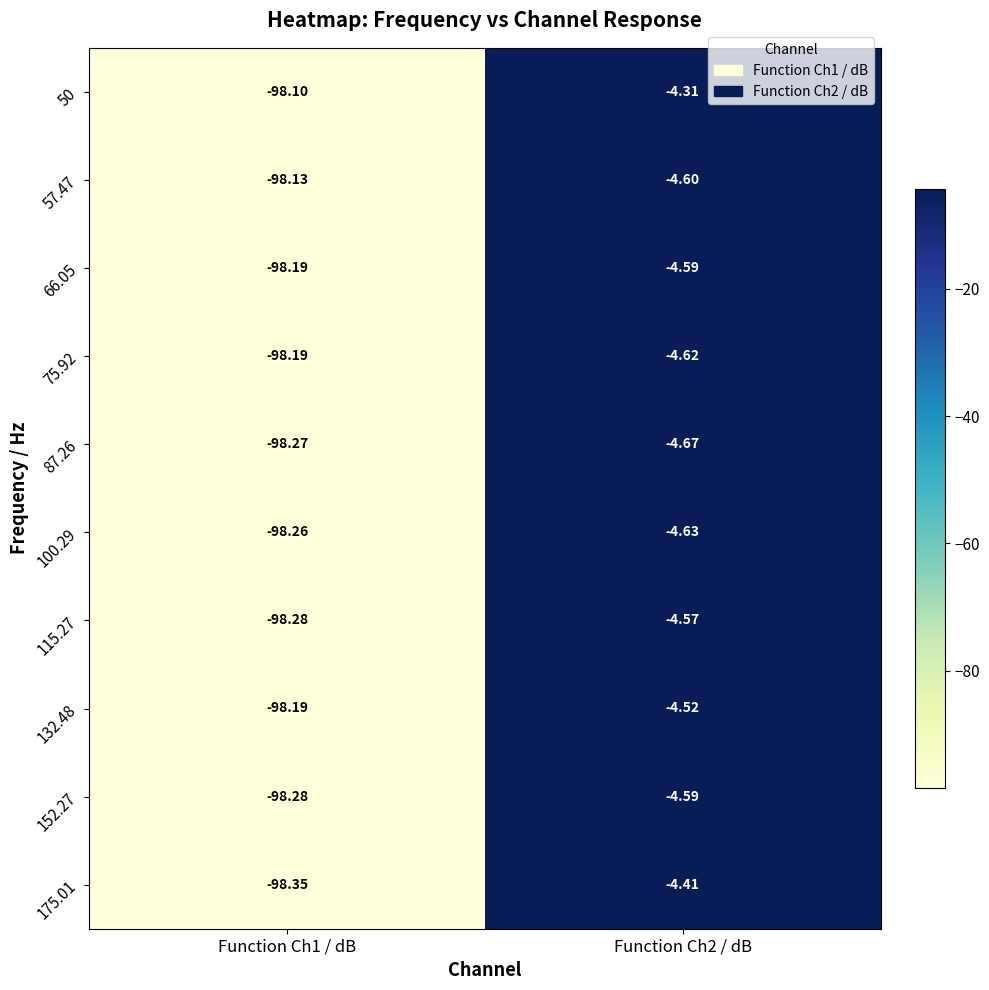

Count the number of data series in this chart.

10